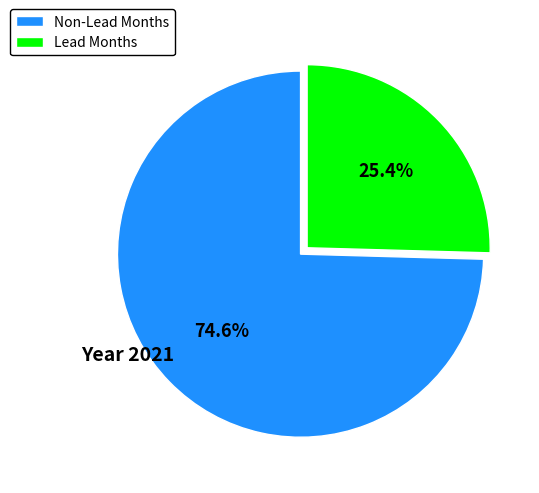

Which slice is the smallest?

Lead Months